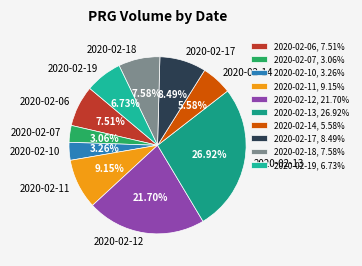

Which has a higher value, 2020-02-12 or 2020-02-06?

2020-02-12